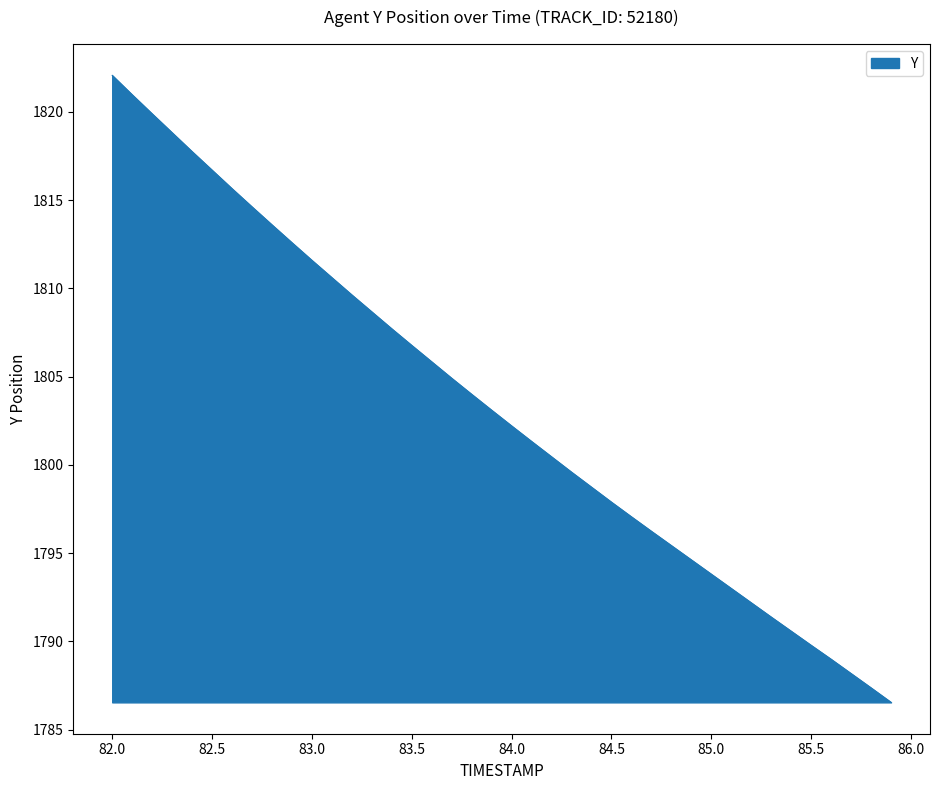

What is the difference between the maximum and minimum values?

35.5